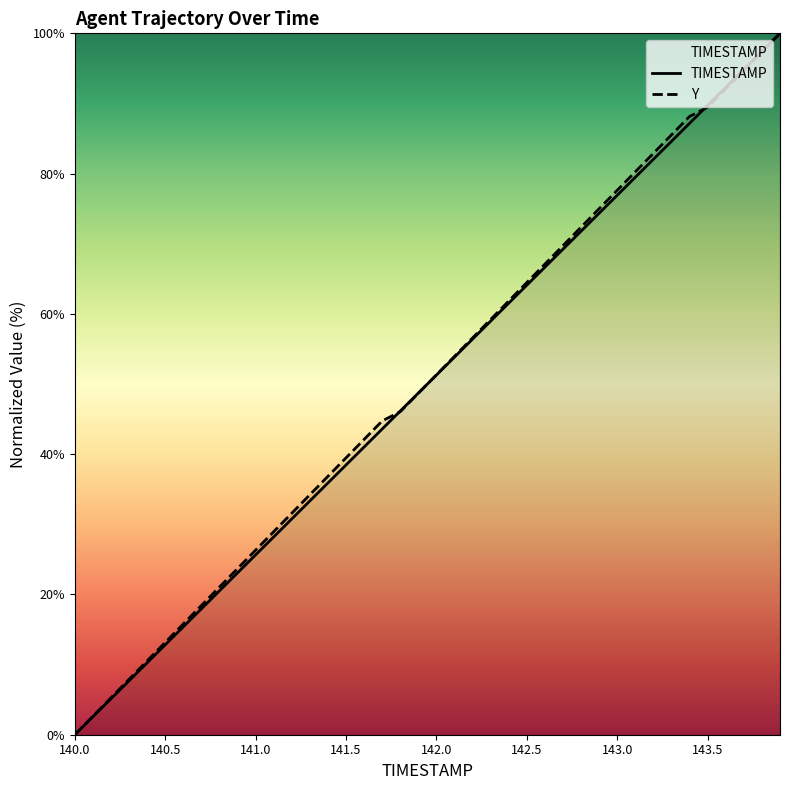

How many intersections are there between TIMESTAMP and Y?

3